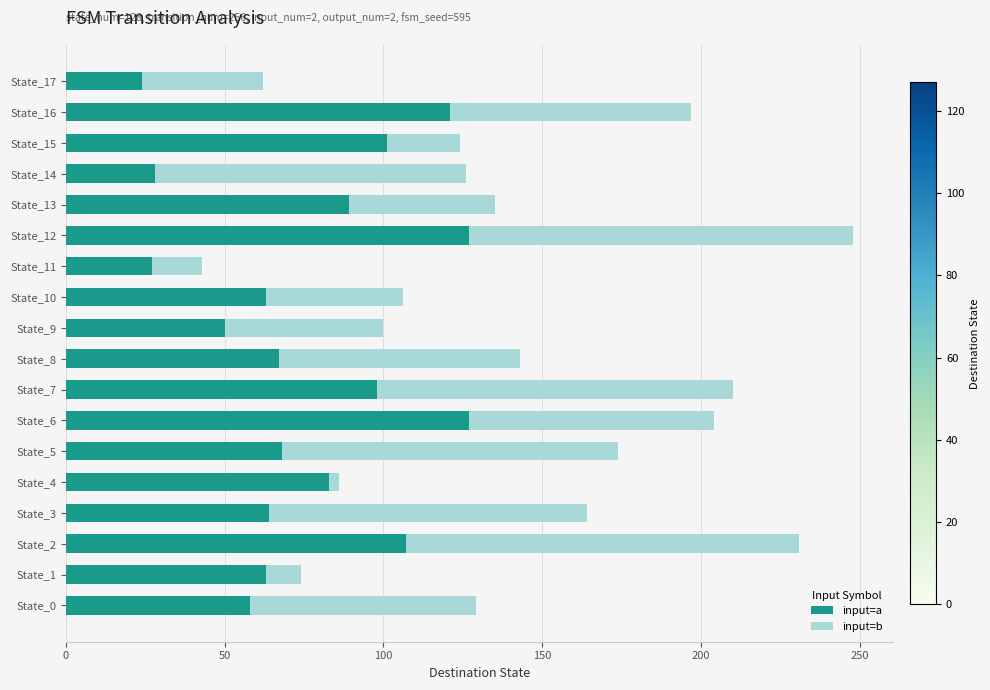

What is the difference between the maximum and second lowest values in the input=a series?

100